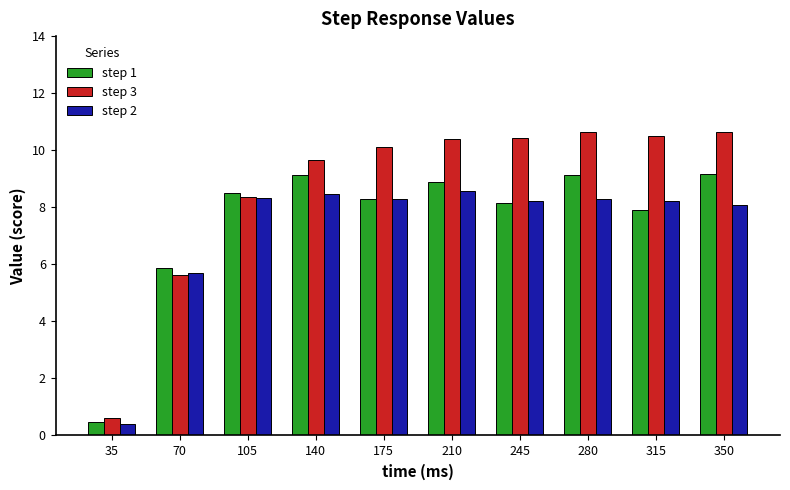

At how many categories does at least one series exceed 9?

7